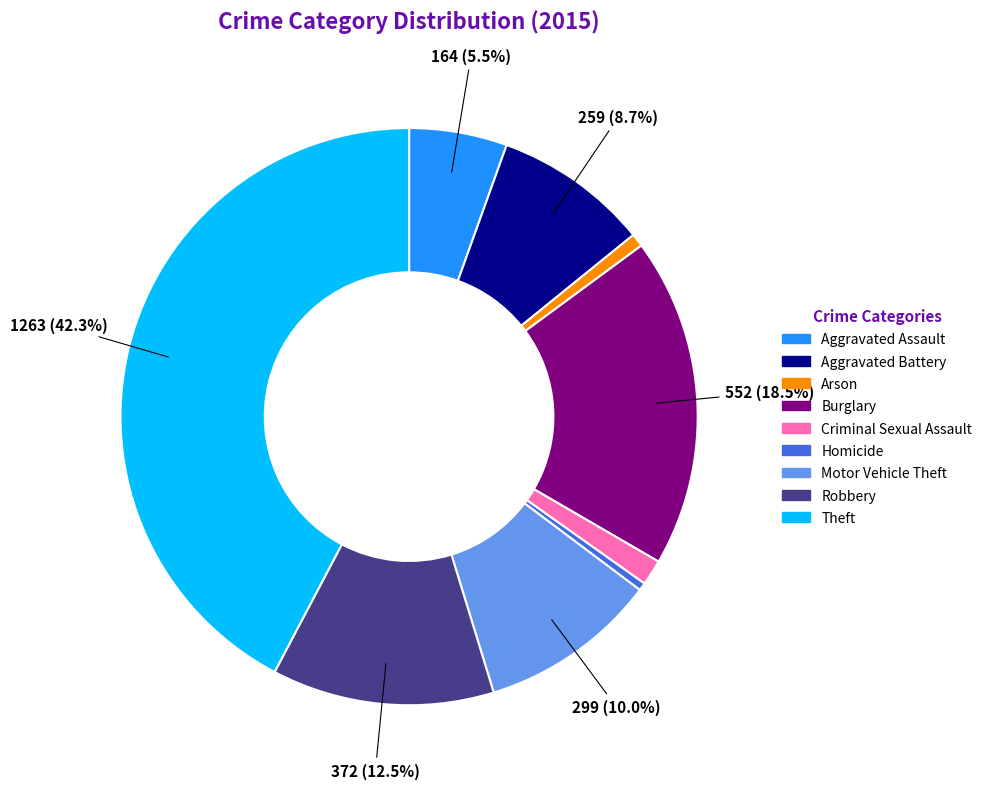

Count the number of slices in the pie.

9